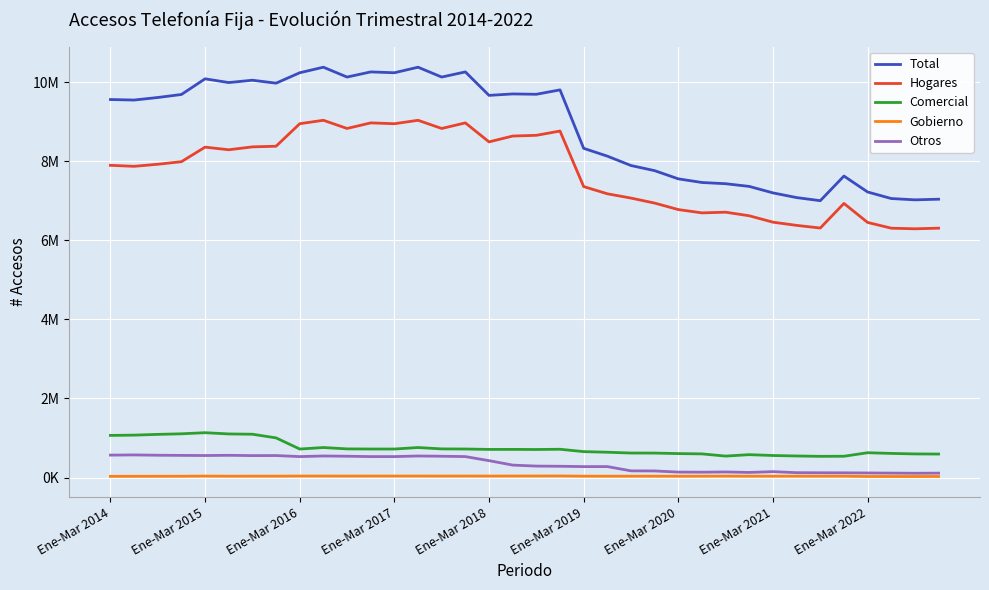

At which category does the chart reach its minimum across all series?

34